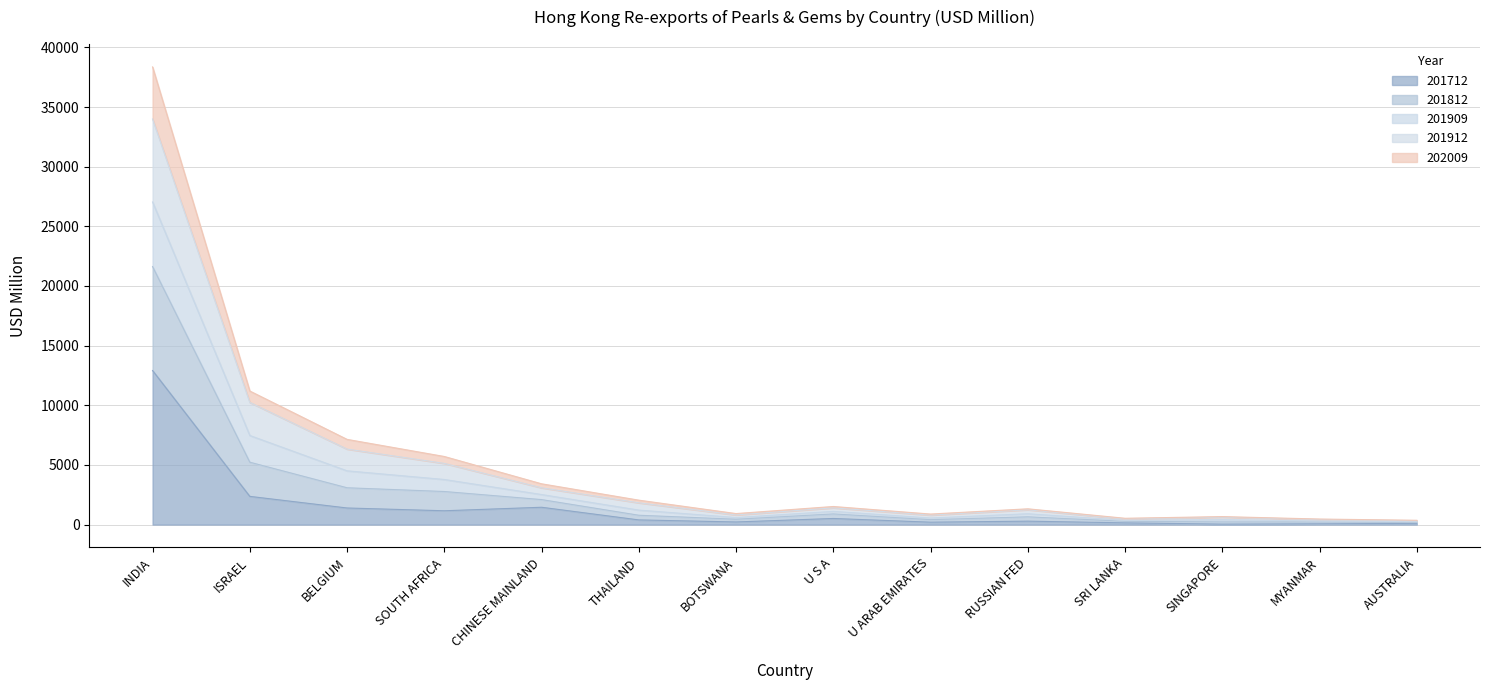

Which category has the highest value in the 201712 series?

INDIA